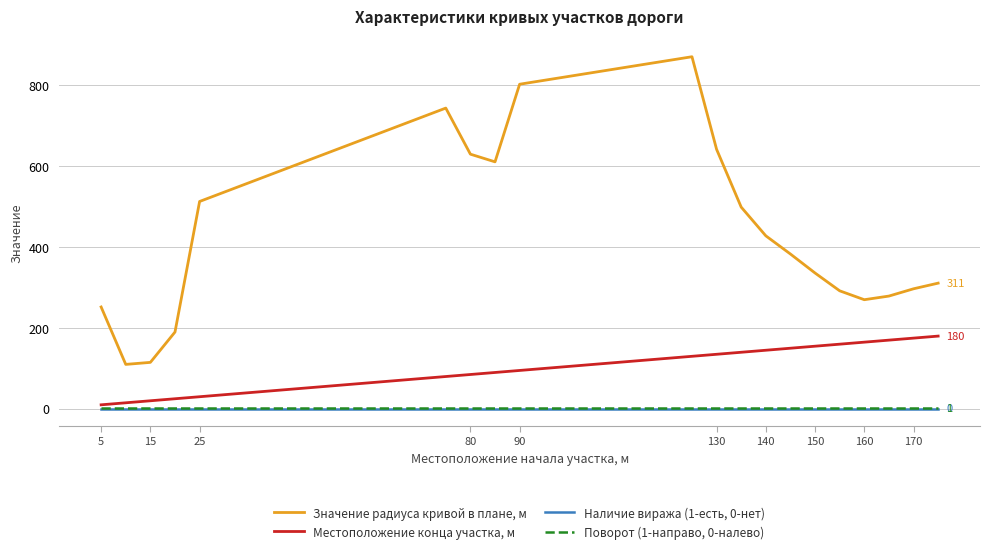

How many lines are shown in the chart?

4